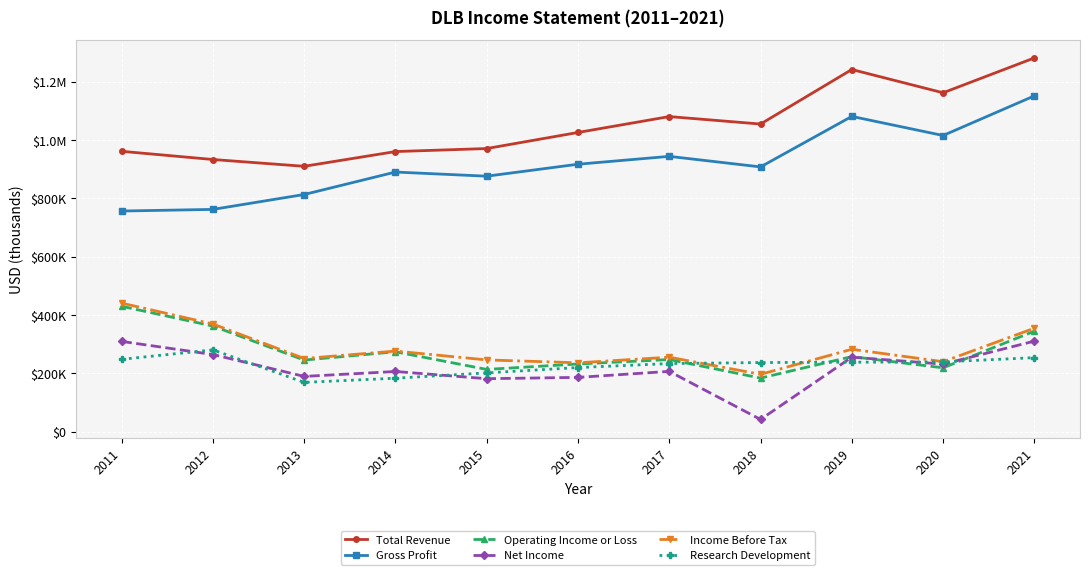

The value of Research Development at 2019 is 237900. True or false?

True